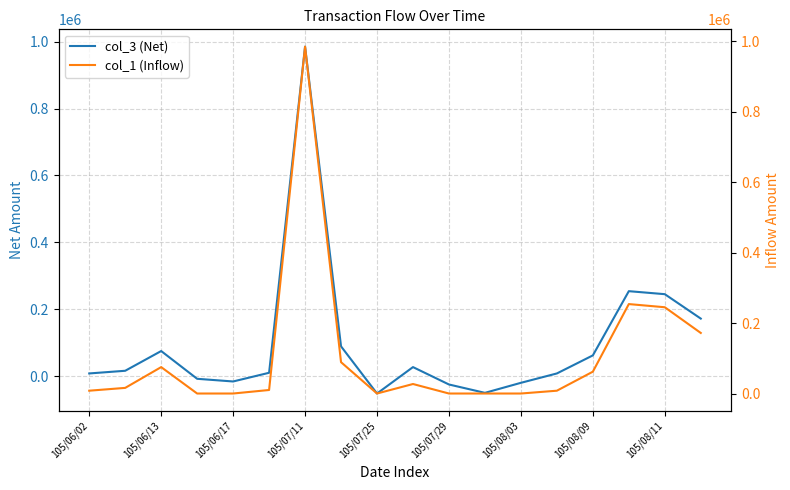

The value of col_3 (Net) at 15 is 55315. True or false?

False